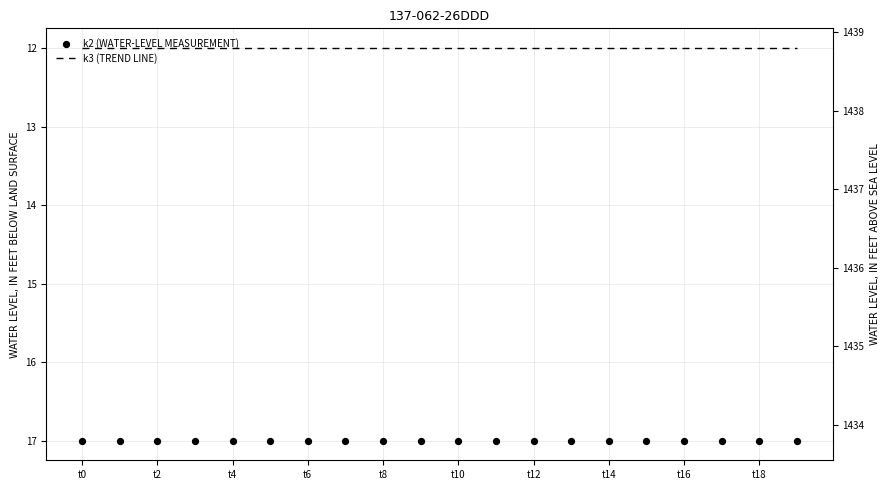

Which series contains the lowest Y value?

k3 (TREND LINE)